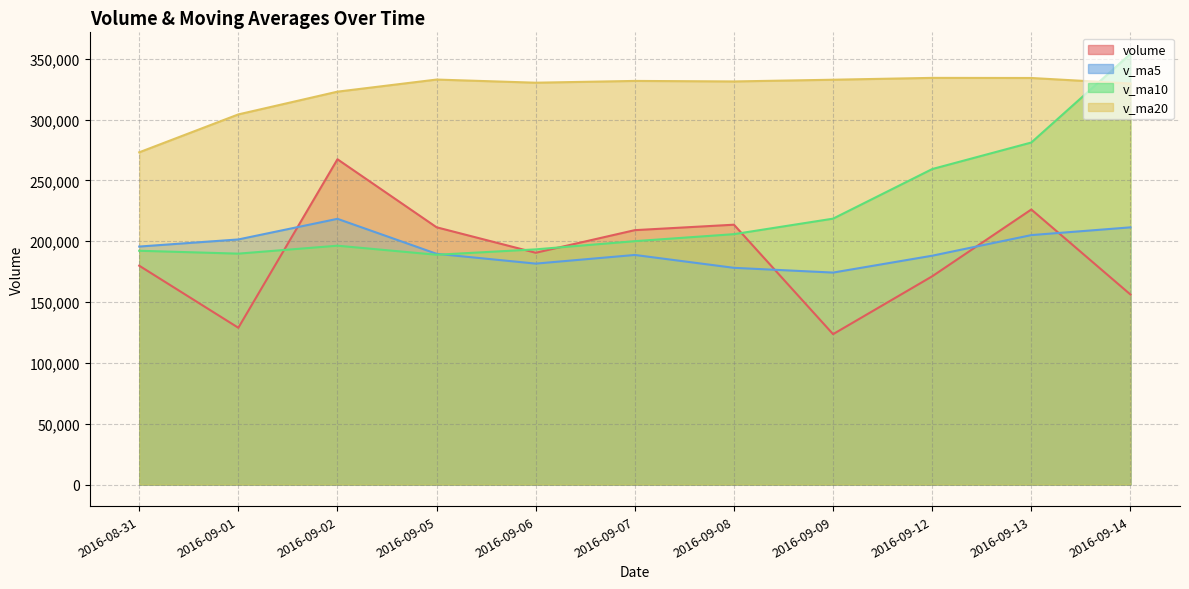

Which has a higher value, 2016-09-07 or 2016-09-08?

2016-09-08